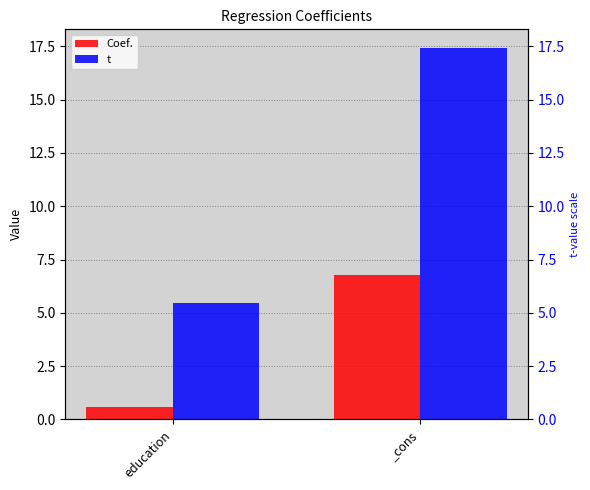

The t series shows 7.8 at education. True or false?

False